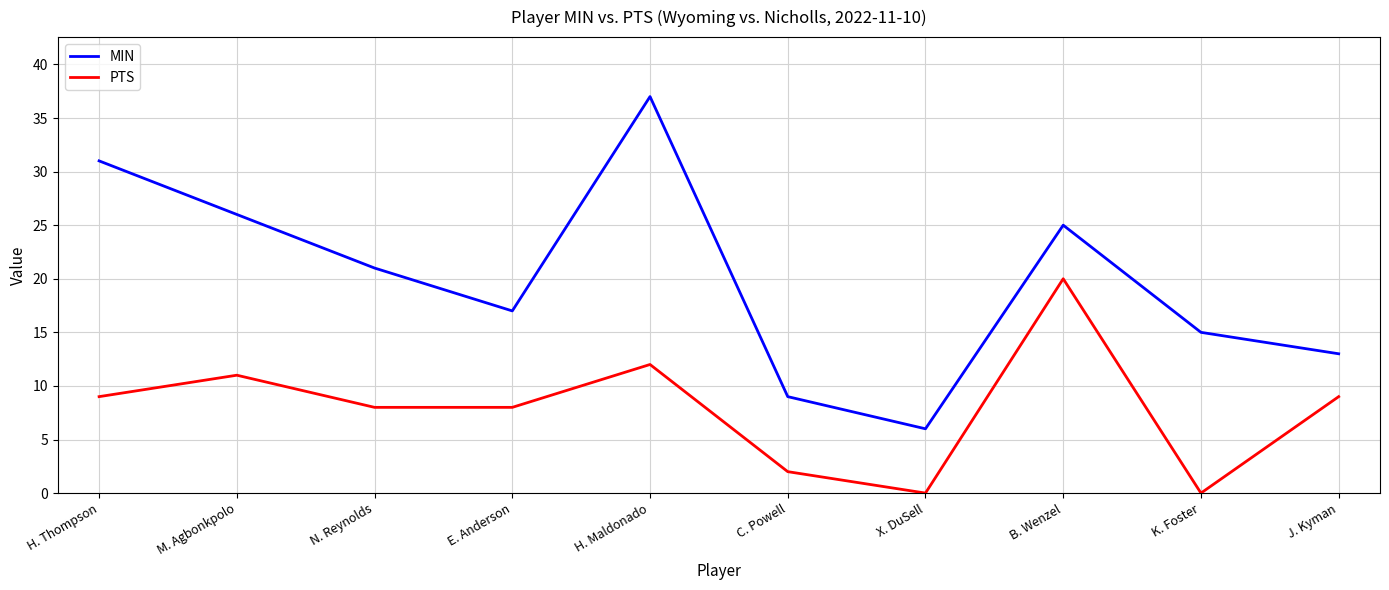

What is the difference between the MIN values at H. Thompson and B. Wenzel?

6